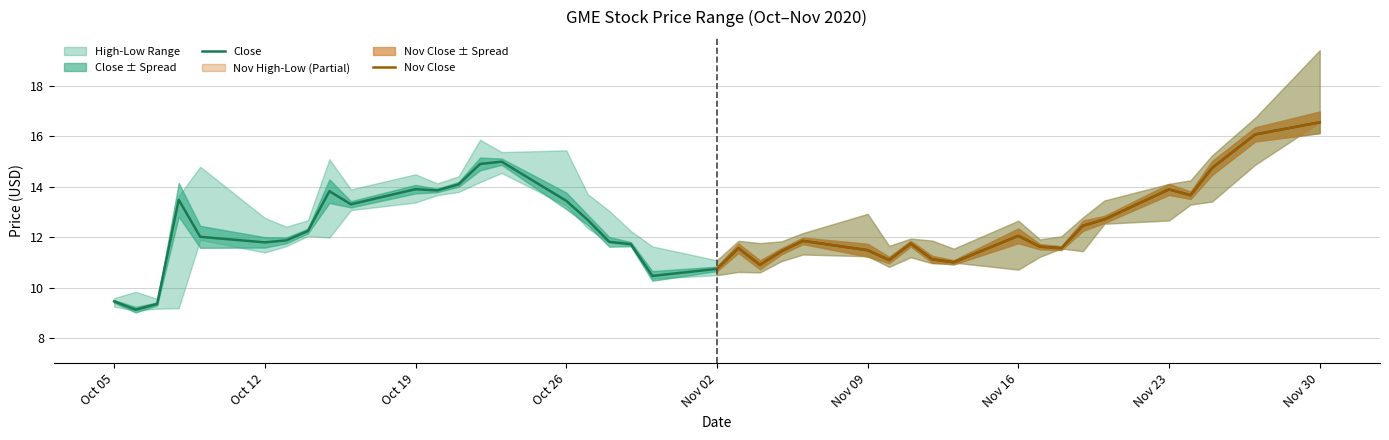

The Close series shows 18.4 at Oct 26. True or false?

False